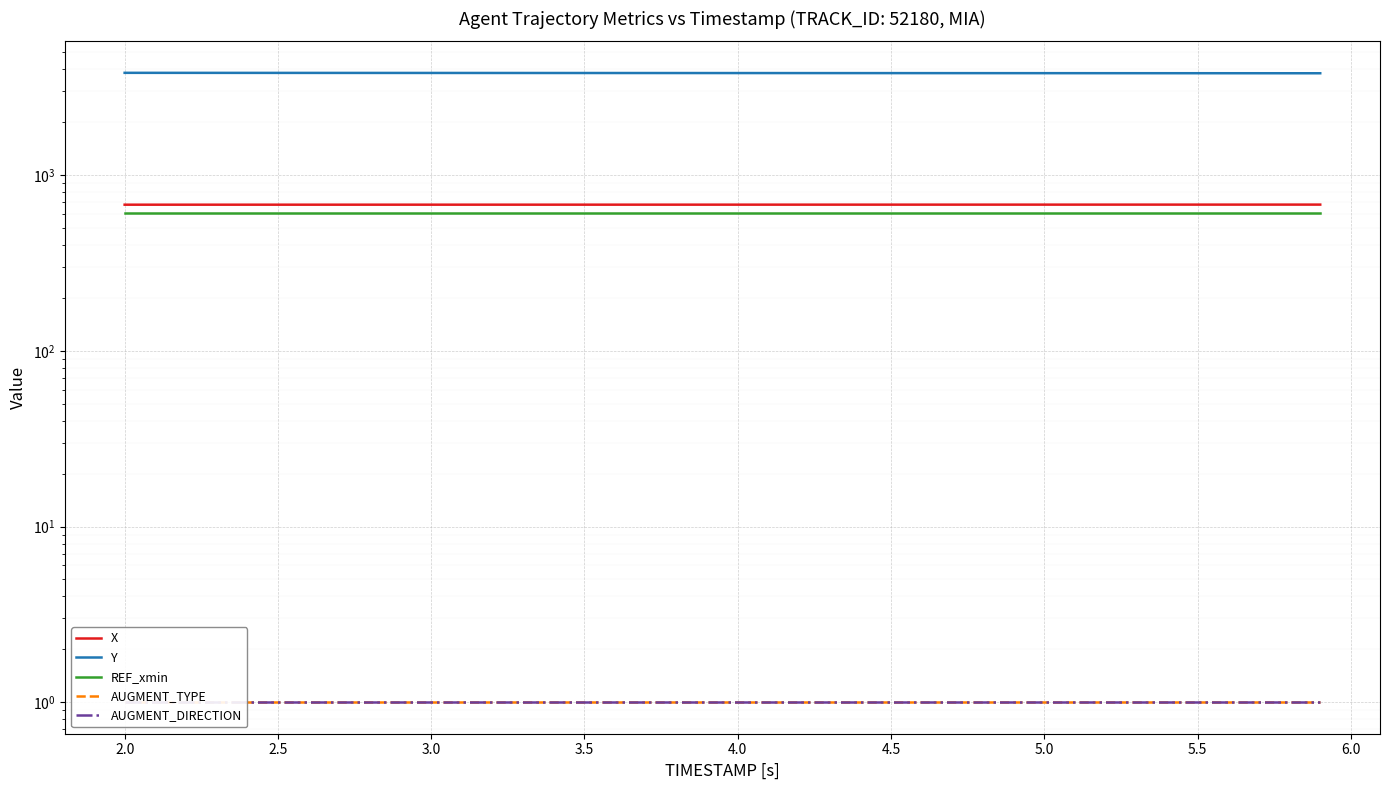

True or false: AUGMENT_DIRECTION and AUGMENT_TYPE intersect in this chart.

False